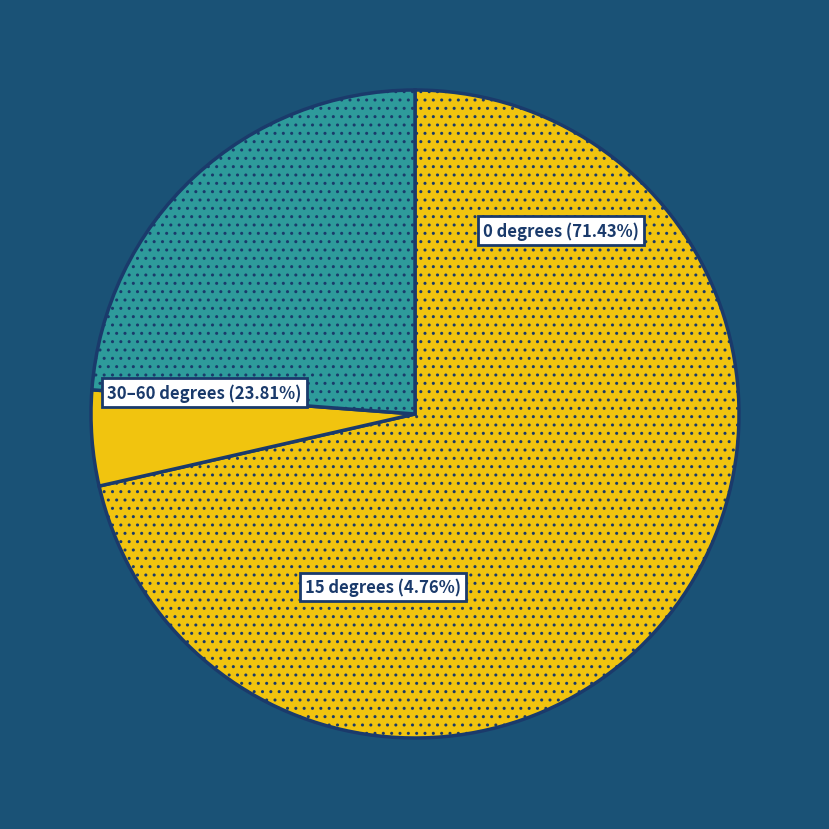

Does modified x-velocity (-100) represent more than half of the total?

No